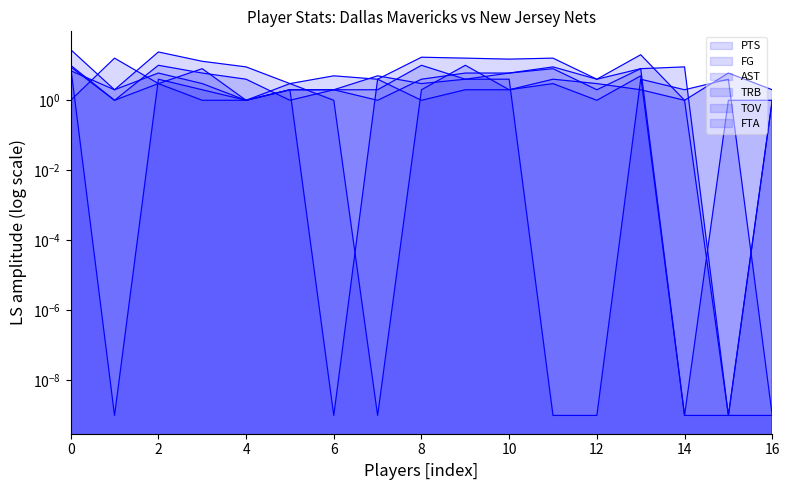

Does the chart have visible grid lines?

No